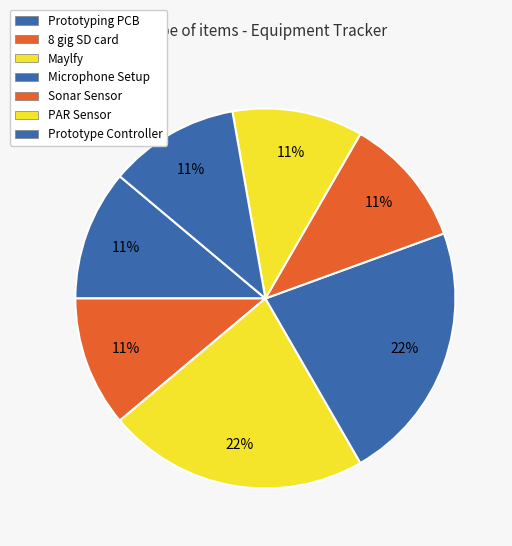

To the nearest percent, what is the combined percentage of Prototype Controller and Prototyping PCB?

22%